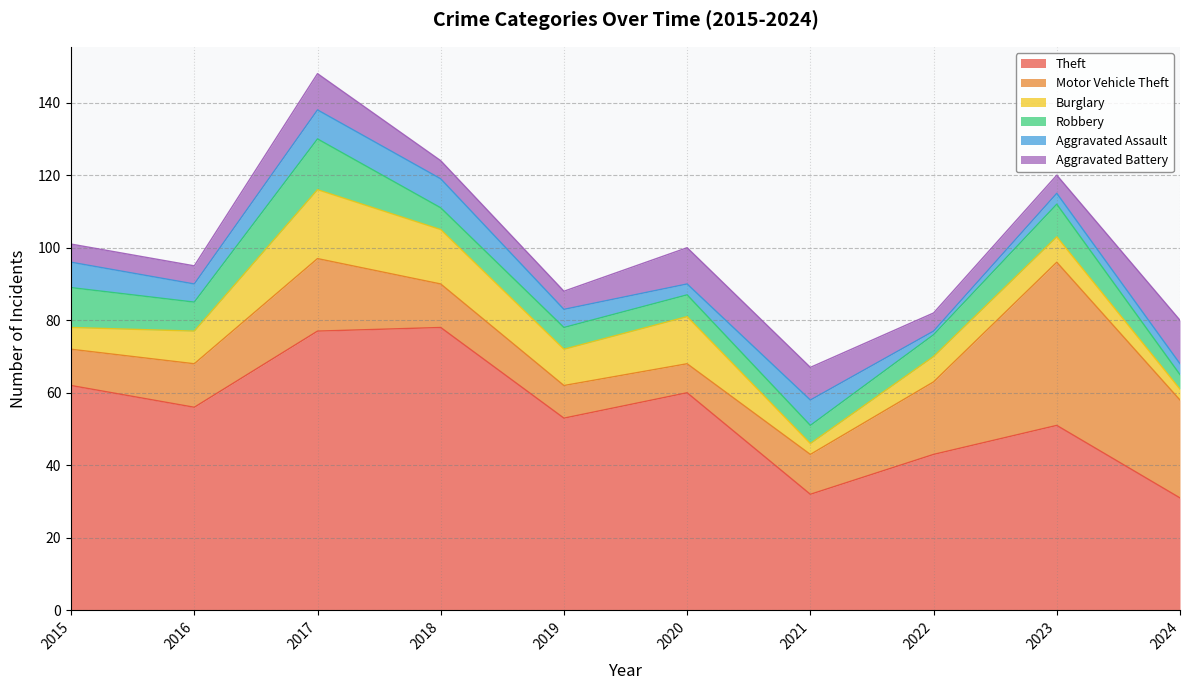

What is the sum of all Aggravated Assault values?

50